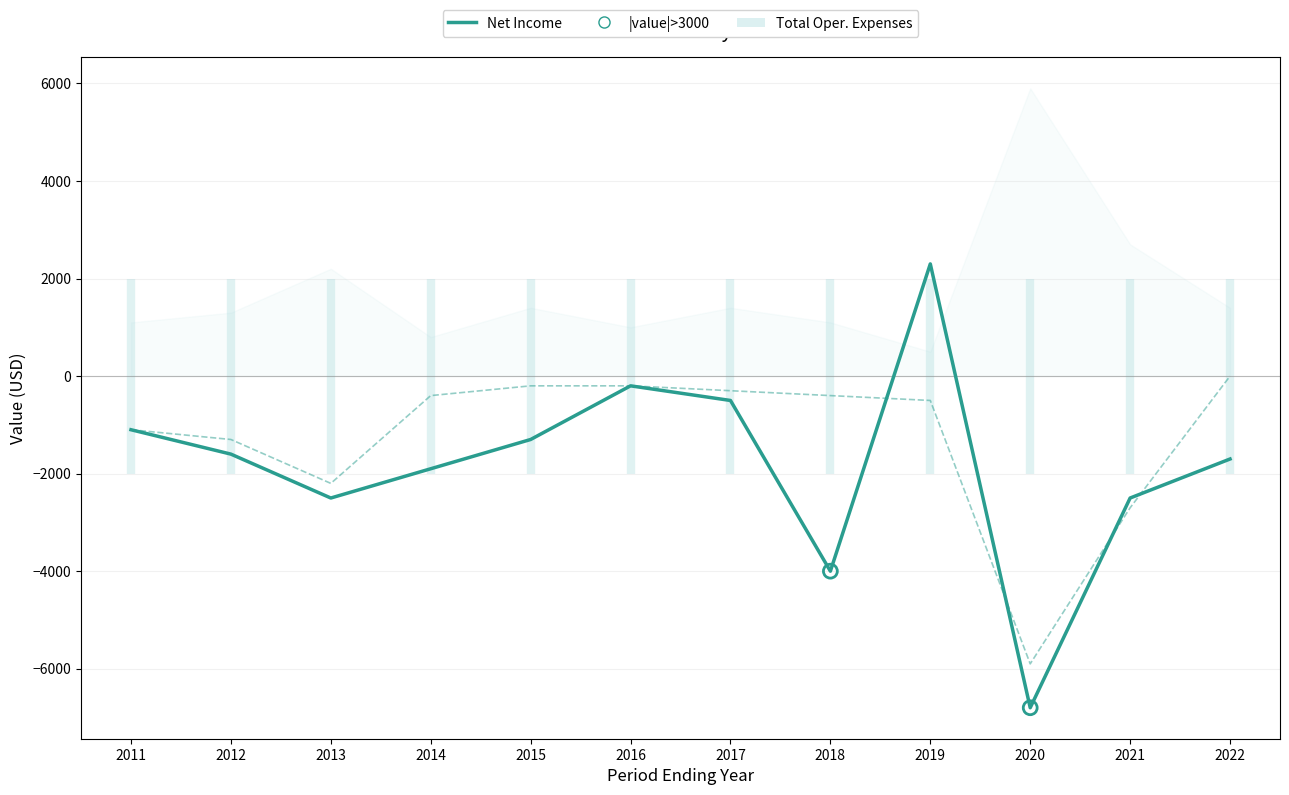

Which series has the widest spread of Y values?

Net Income